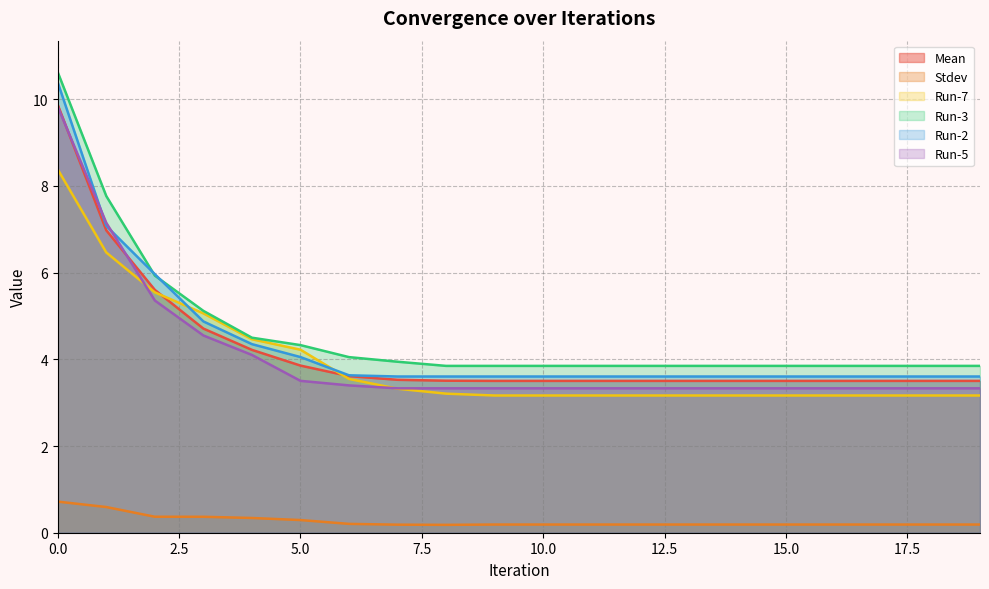

Reading left to right, list all the values displayed in this chart.

Mean: 9.9	7.0	5.6	4.7	4.2	3.9	3.6	3.5	3.5	3.5	3.5	3.5	3.5	3.5	3.5	3.5	3.5	3.5	3.5	3.5
Stdev: 0.7	0.6	0.4	0.4	0.3	0.3	0.2	0.2	0.2	0.2	0.2	0.2	0.2	0.2	0.2	0.2	0.2	0.2	0.2	0.2
Run-7: 8.4	6.5	5.5	5.1	4.5	4.2	3.5	3.3	3.2	3.2	3.2	3.2	3.2	3.2	3.2	3.2	3.2	3.2	3.2	3.2
Run-3: 10.6	7.8	5.9	5.1	4.5	4.3	4.1	3.9	3.8	3.8	3.8	3.8	3.8	3.8	3.8	3.8	3.8	3.8	3.8	3.8
Run-2: 10.4	7.1	6.0	4.9	4.3	4.1	3.6	3.6	3.6	3.6	3.6	3.6	3.6	3.6	3.6	3.6	3.6	3.6	3.6	3.6
Run-5: 9.8	7.1	5.4	4.5	4.1	3.5	3.4	3.3	3.3	3.3	3.3	3.3	3.3	3.3	3.3	3.3	3.3	3.3	3.3	3.3